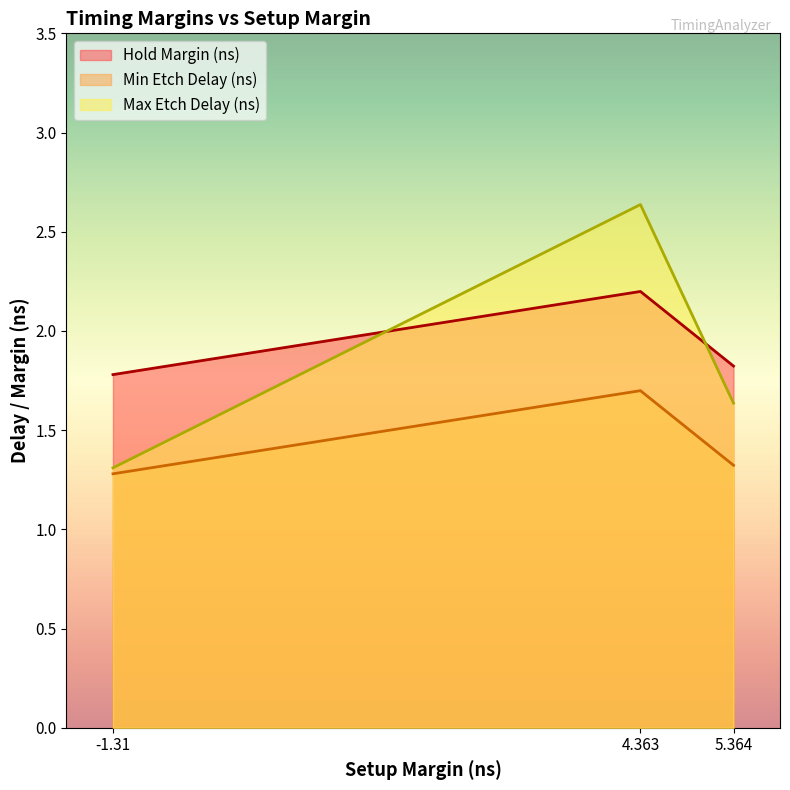

Rank the categories by Min Etch Delay (ns) value from lowest to highest.

-1.31, 5.364, 4.363